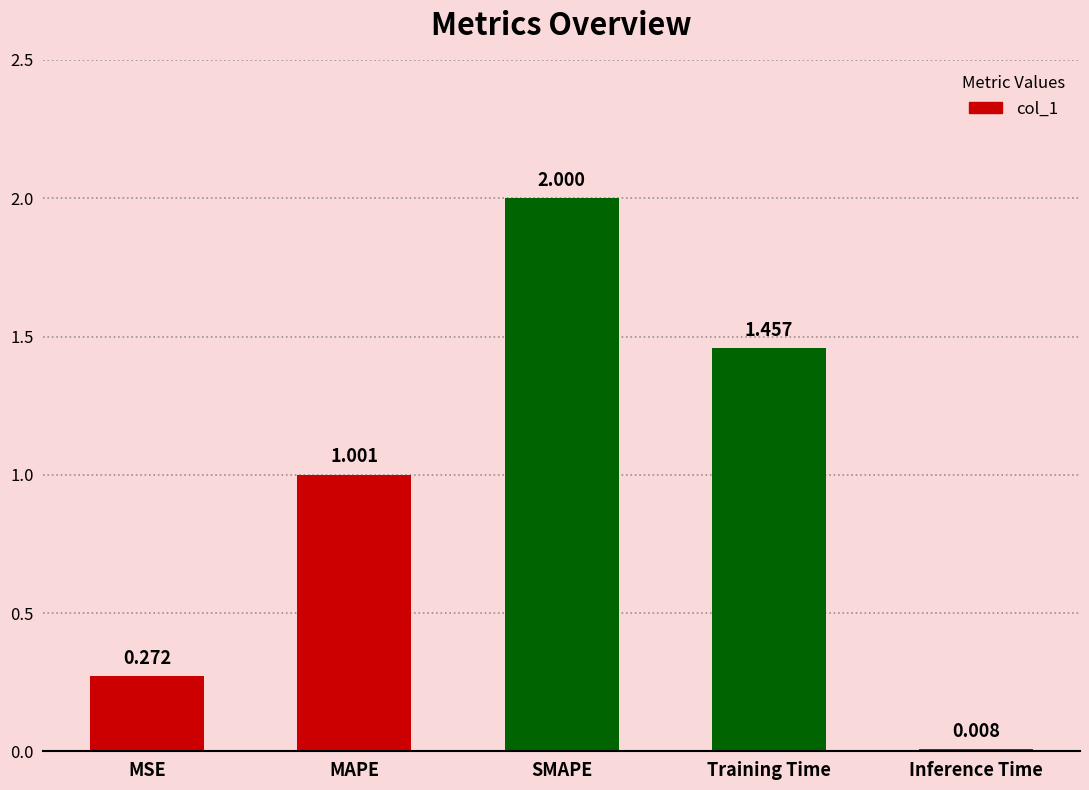

The value at SMAPE is 2.0. True or false?

True